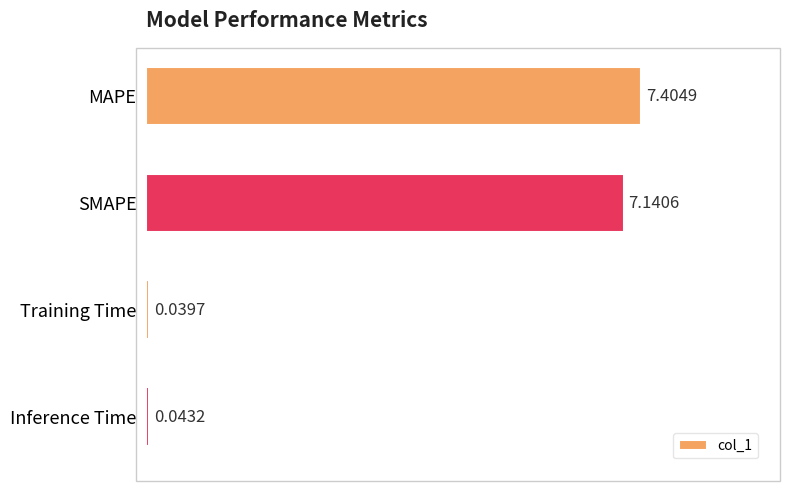

What is the change in value from MAPE to Inference Time?

-7.4